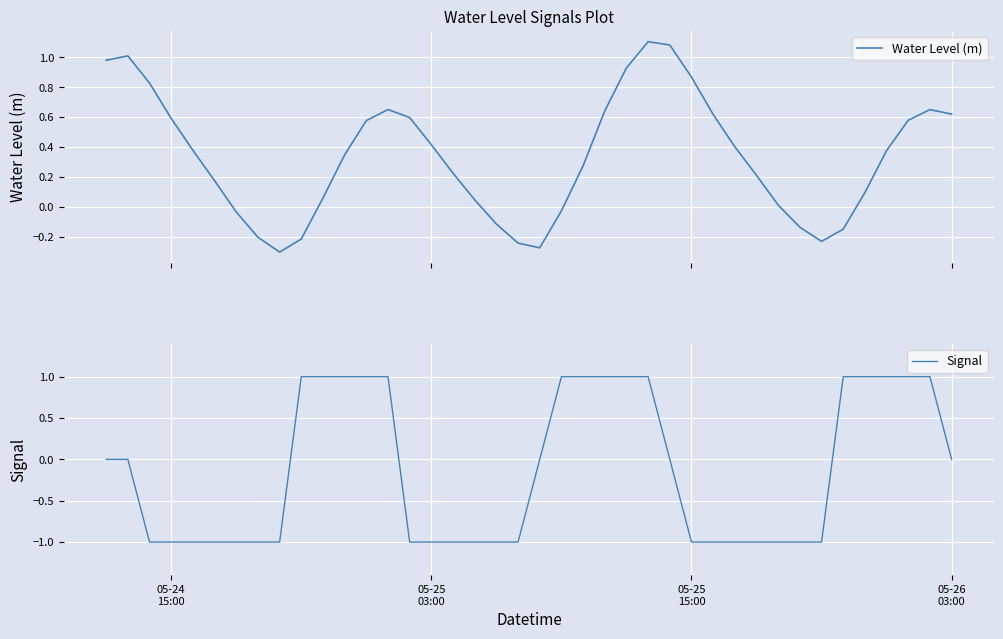

Which series has the largest range (max minus min)?

Signal